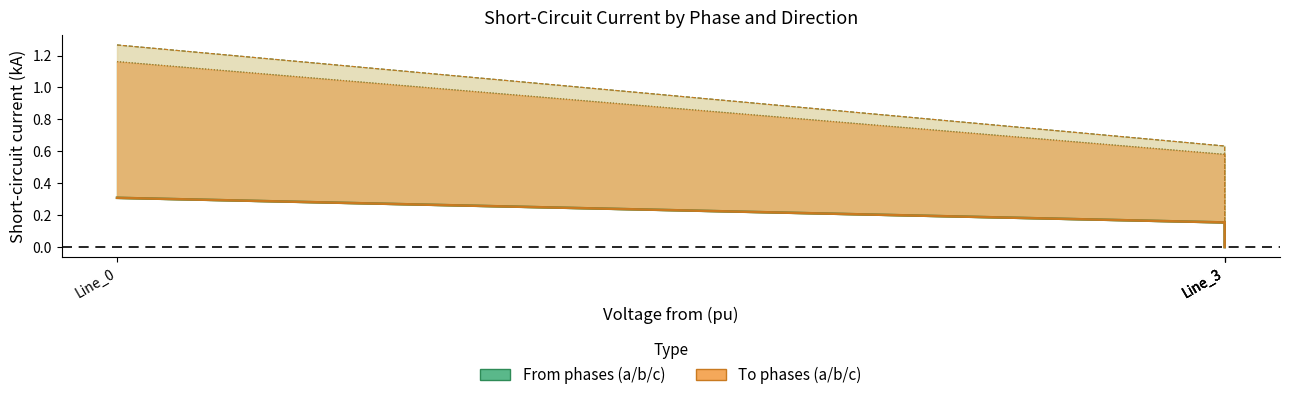

What is the highest value of the pf_ikss_a_to_ka series?

0.3